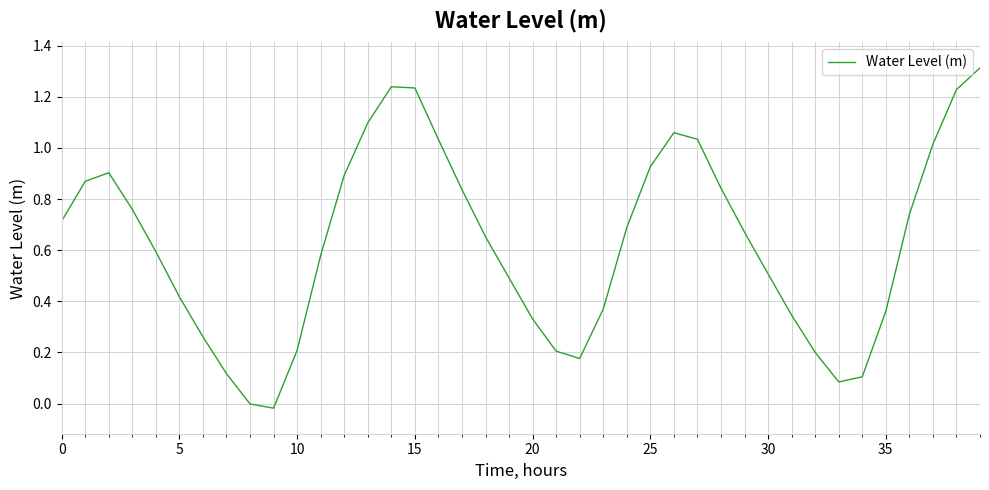

Does the chart display data point markers on the line(s)?

No